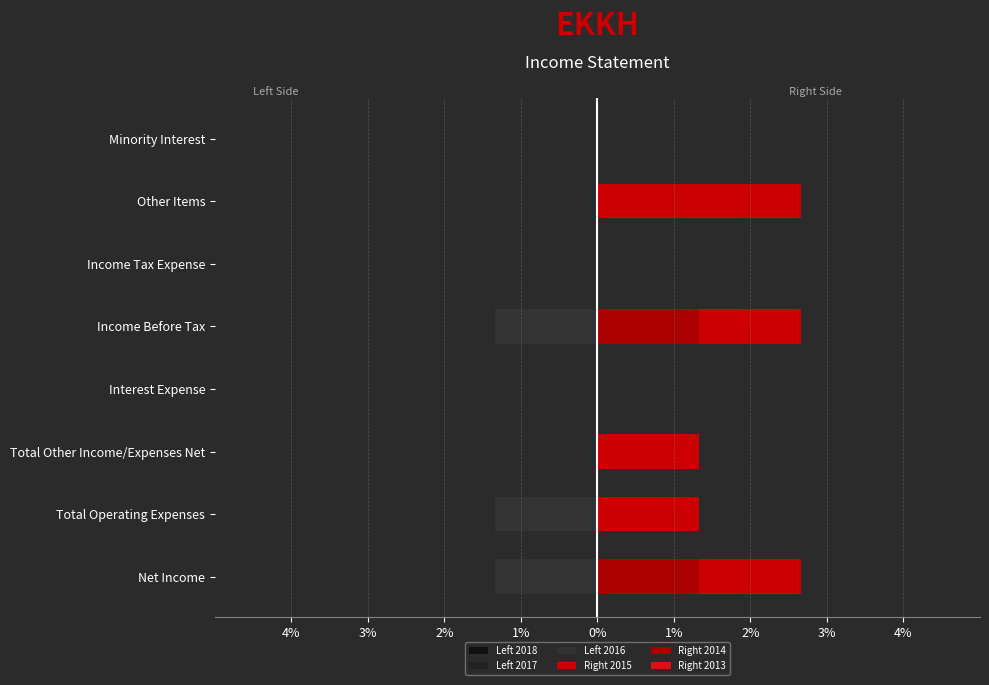

The value of Right 2013 at 1% is 0.6. True or false?

True